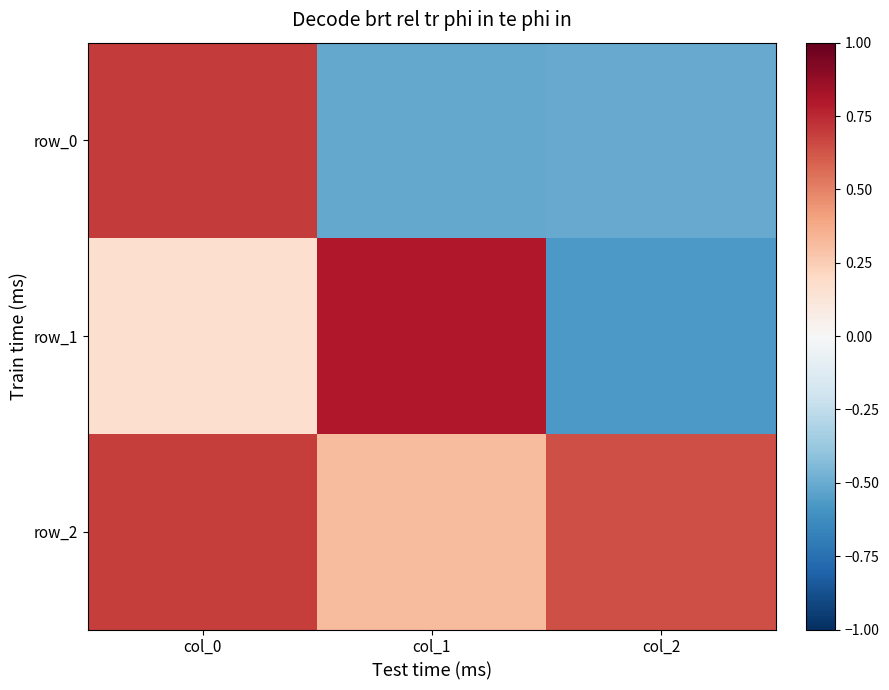

What is the sum of the row_1 values at col_0 and col_2?

-0.4